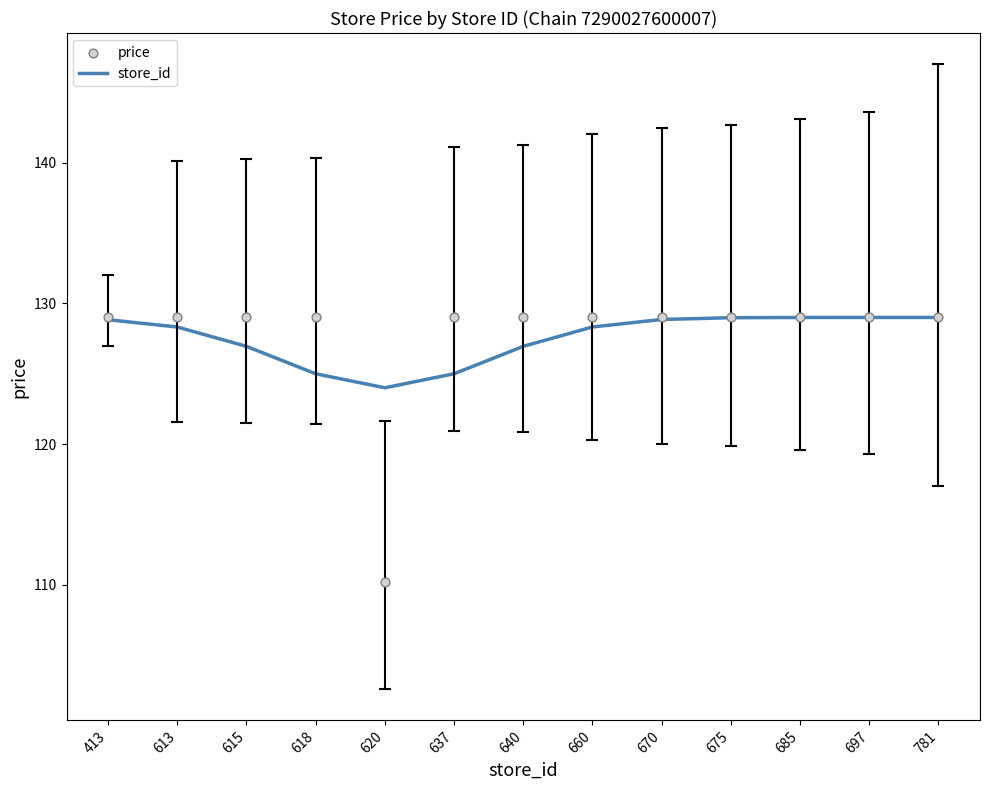

Which series reaches the minimum Y coordinate?

price